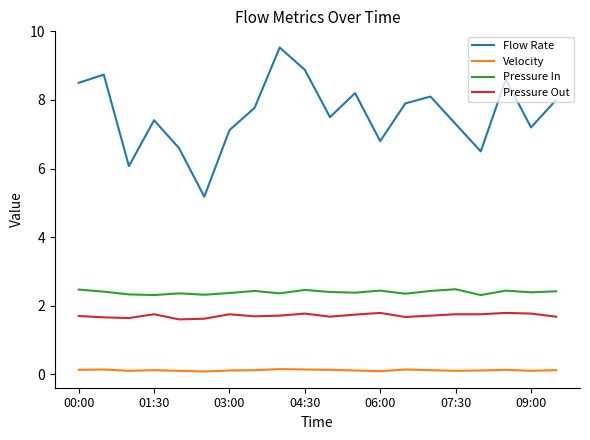

True or false: Velocity and Flow Rate intersect in this chart.

False